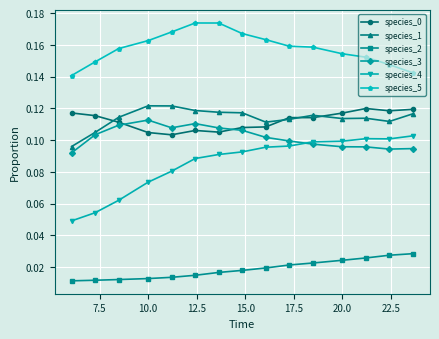

At how many categories does at least one series exceed 0?

15